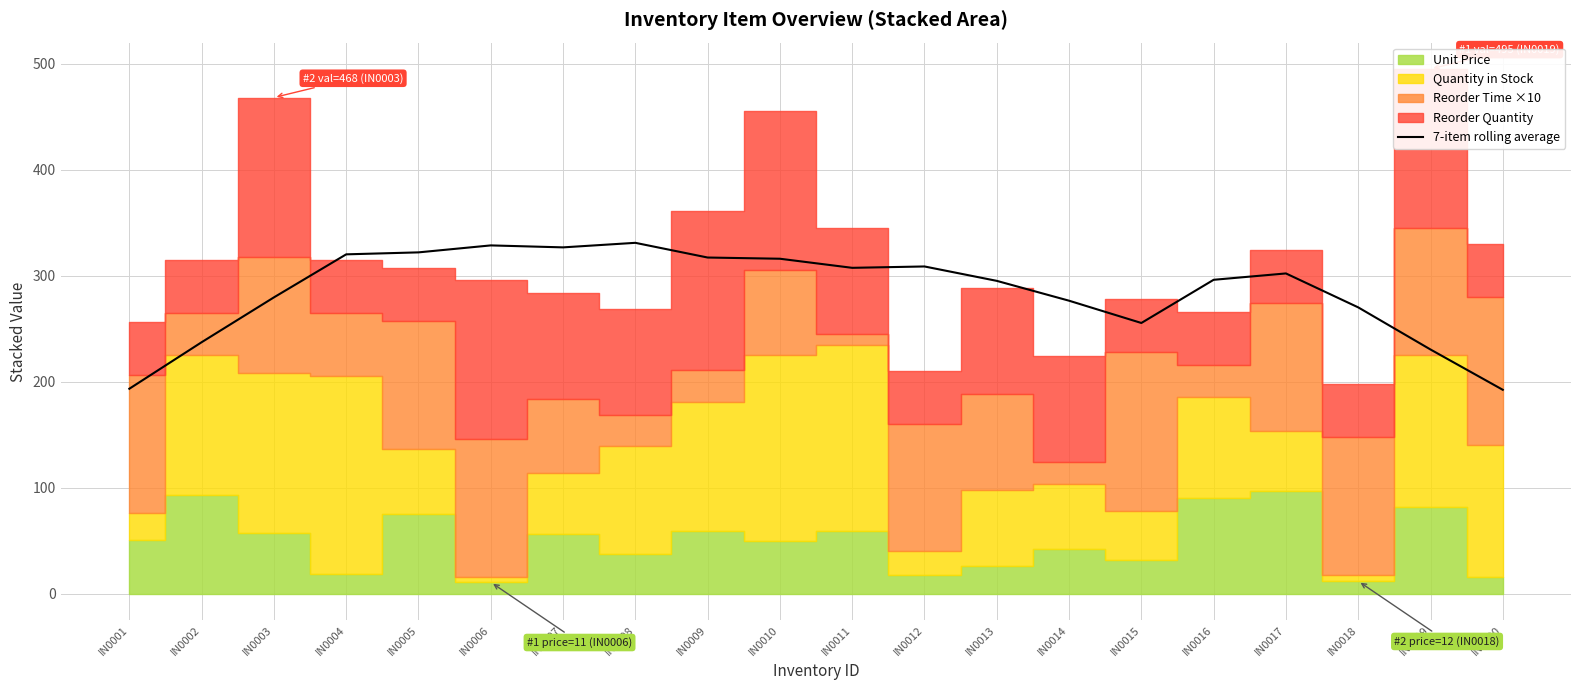

The 7-item rolling average series shows 491.9 at IN0017. True or false?

False